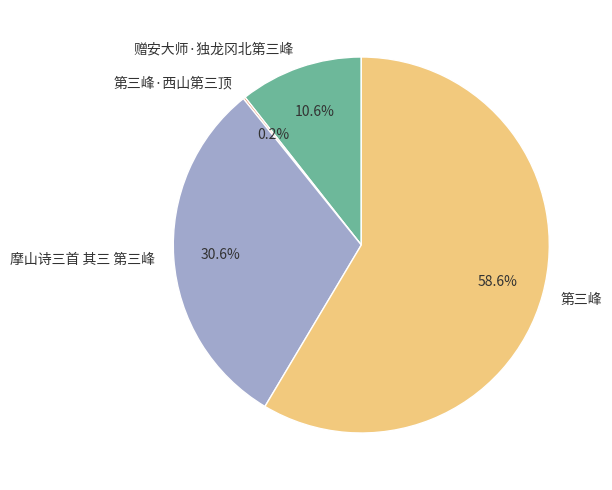

What is the majority slice?

第三峰